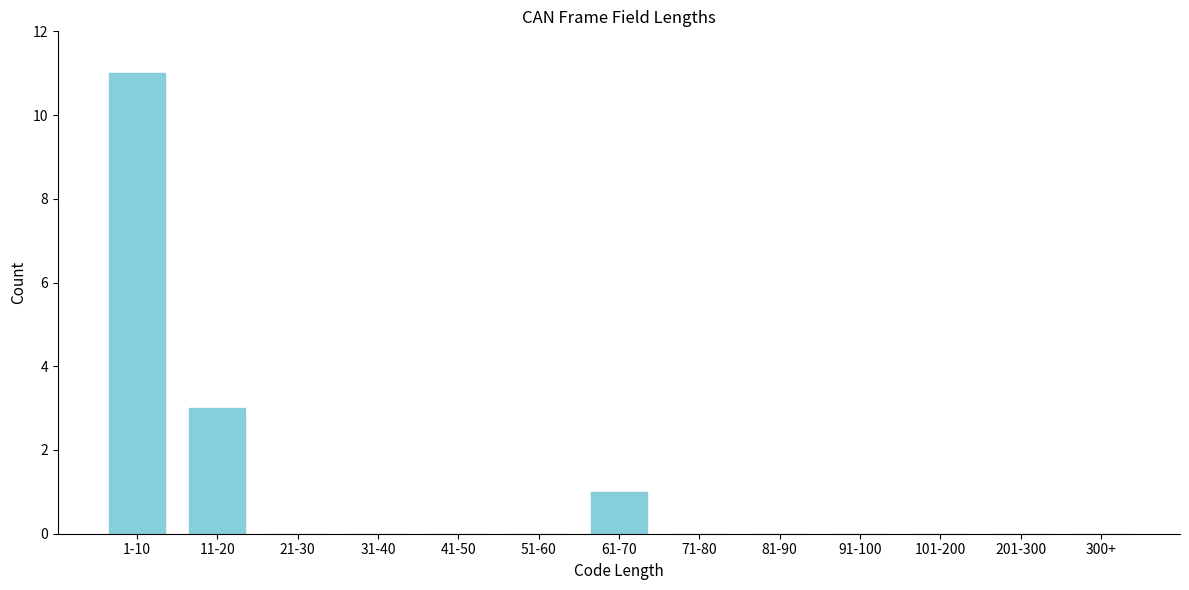

Reading right to left, list all the values displayed in this chart.

300+=0	201-300=0	101-200=0	91-100=0	81-90=0	71-80=0	61-70=1	51-60=0	41-50=0	31-40=0	21-30=0	11-20=3	1-10=11